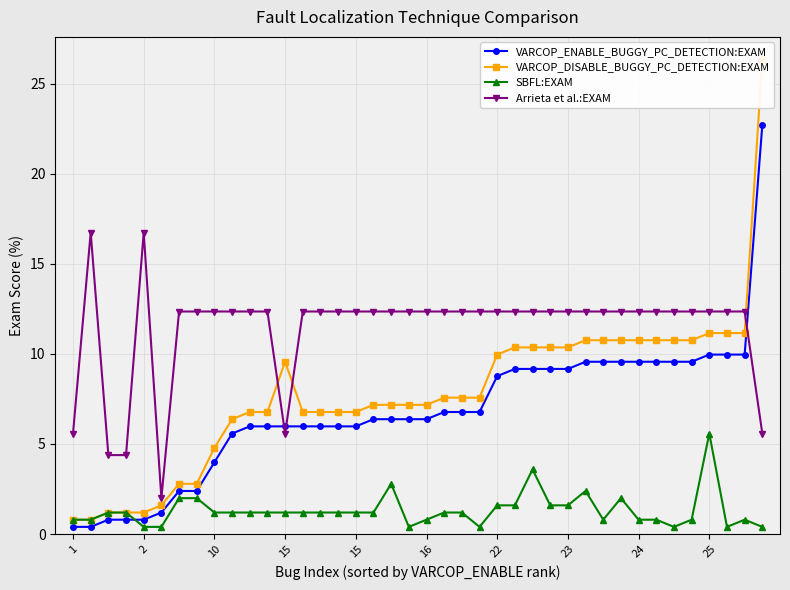

Does the chart have visible grid lines?

Yes